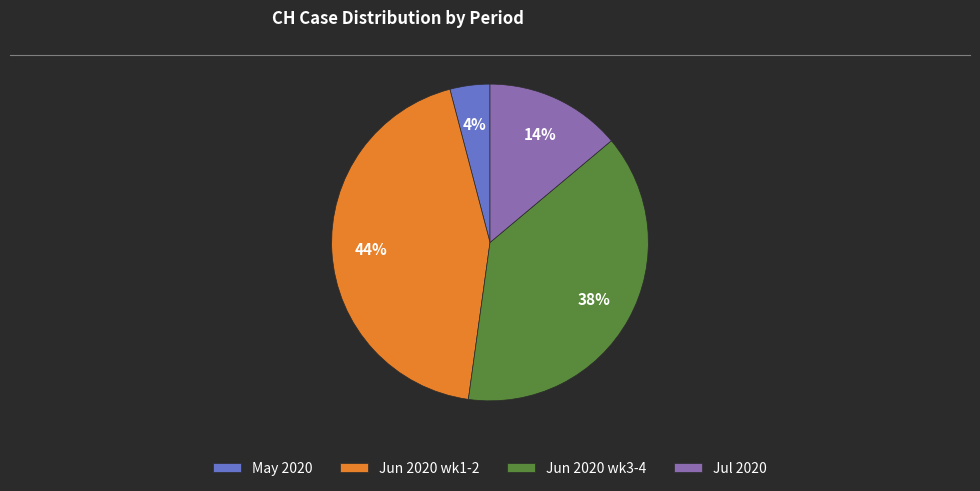

True or false: May 2020 accounts for 4% of the total.

True